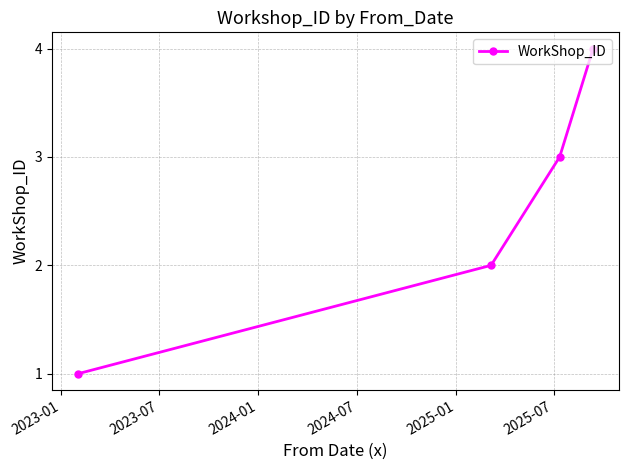

True or false: there are more than 1 points higher than both neighbors.

False